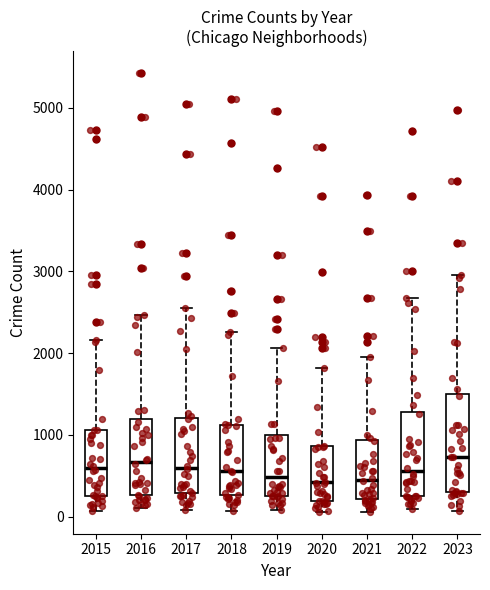

Where does the upper whisker of the box at x = 2016 end on the y-axis? The values are not printed on the chart, so give them approximately, as read against the axis.

2500